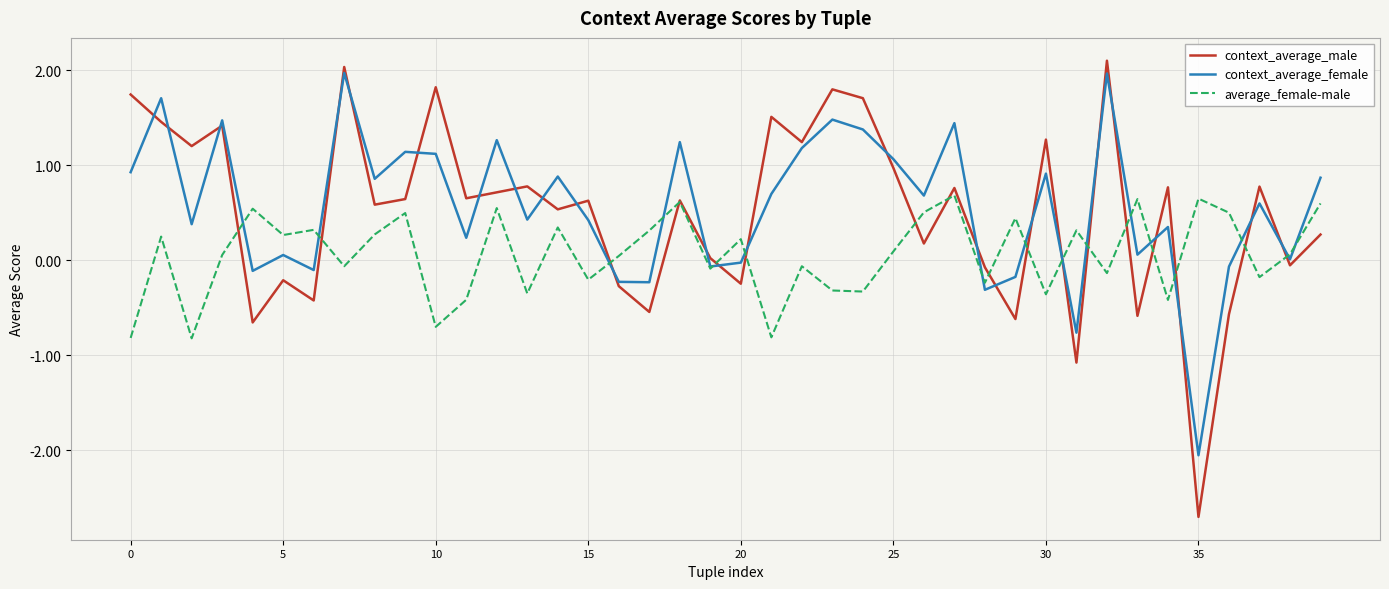

At how many categories does at least one series exceed -1?

40